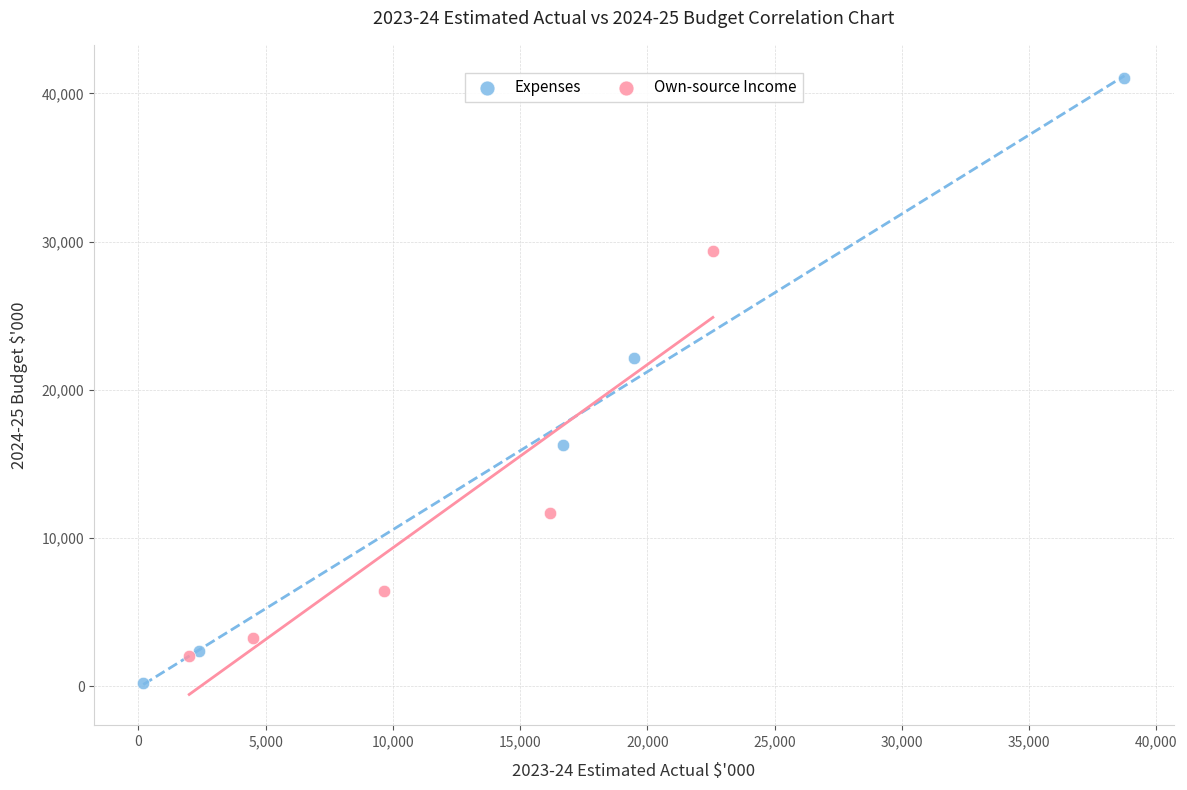

Which series has the widest spread of Y values?

Expenses